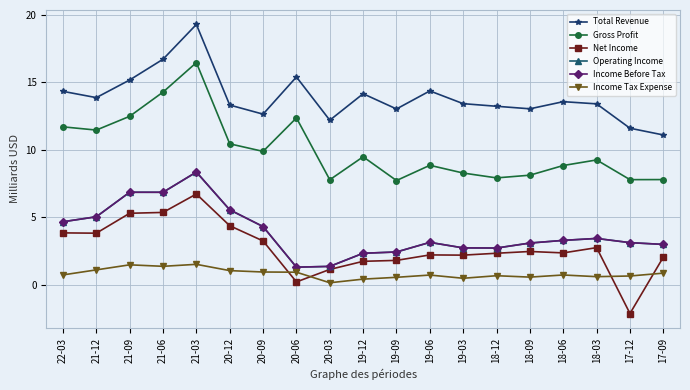

What is the minimum value shown in the chart?

-2.1